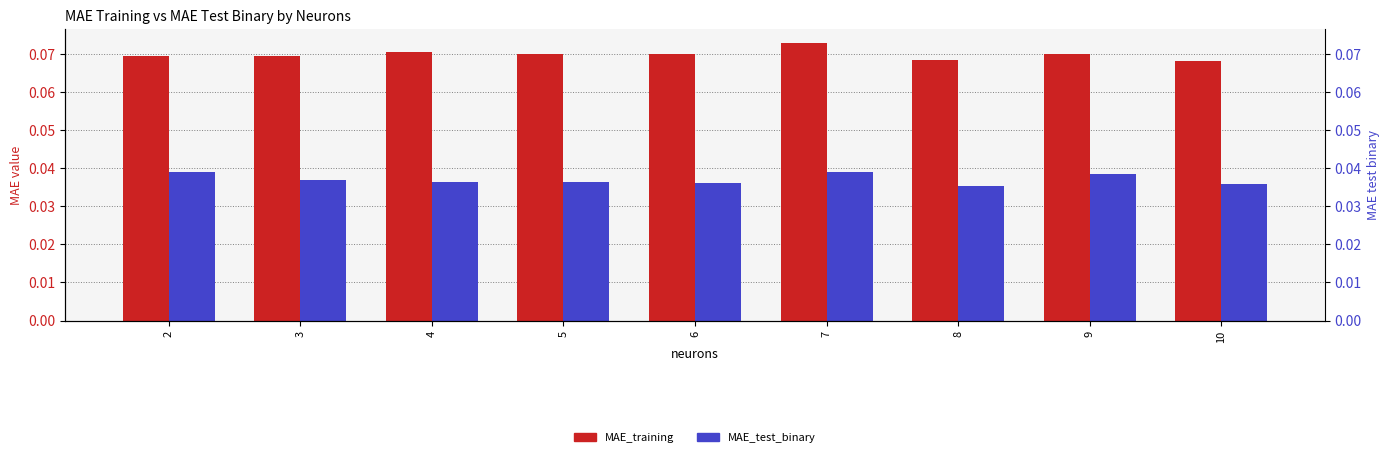

Where is MAE_training nearest to the value 0?

10